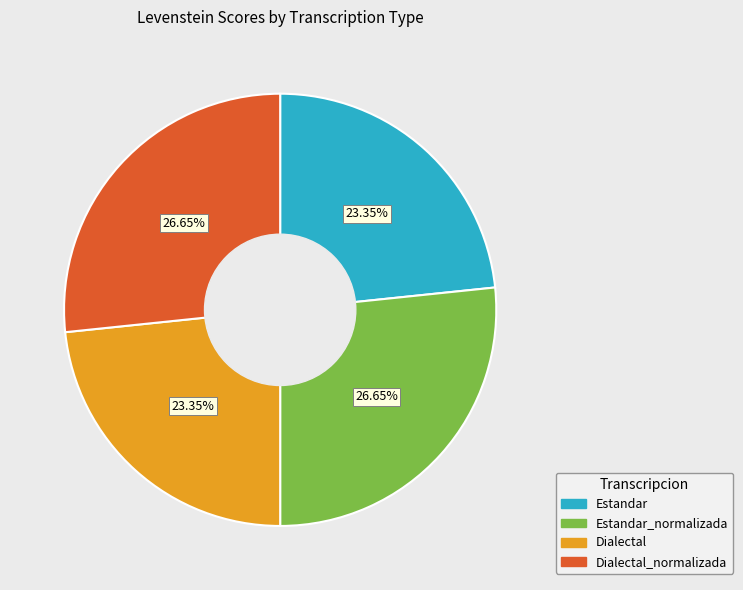

What percentage is NOT represented by Estandar_normalizada?

73.3%